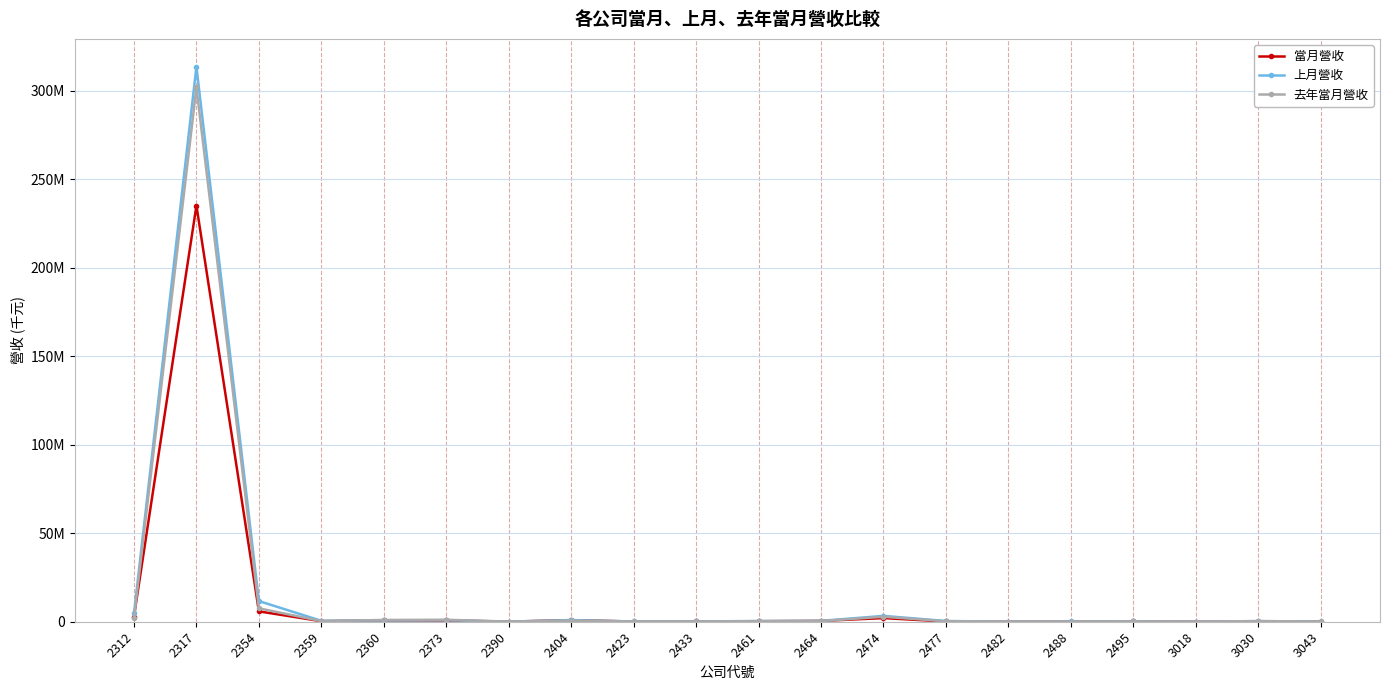

Where does the 上月營收 series first go above 403624?

2312